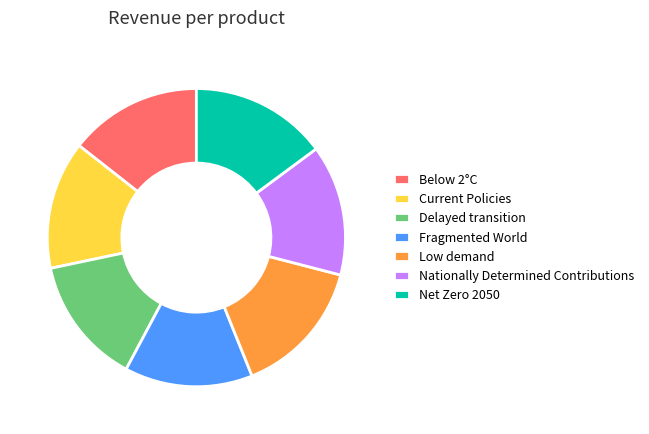

Does Below 2°C represent more than half of the total?

No